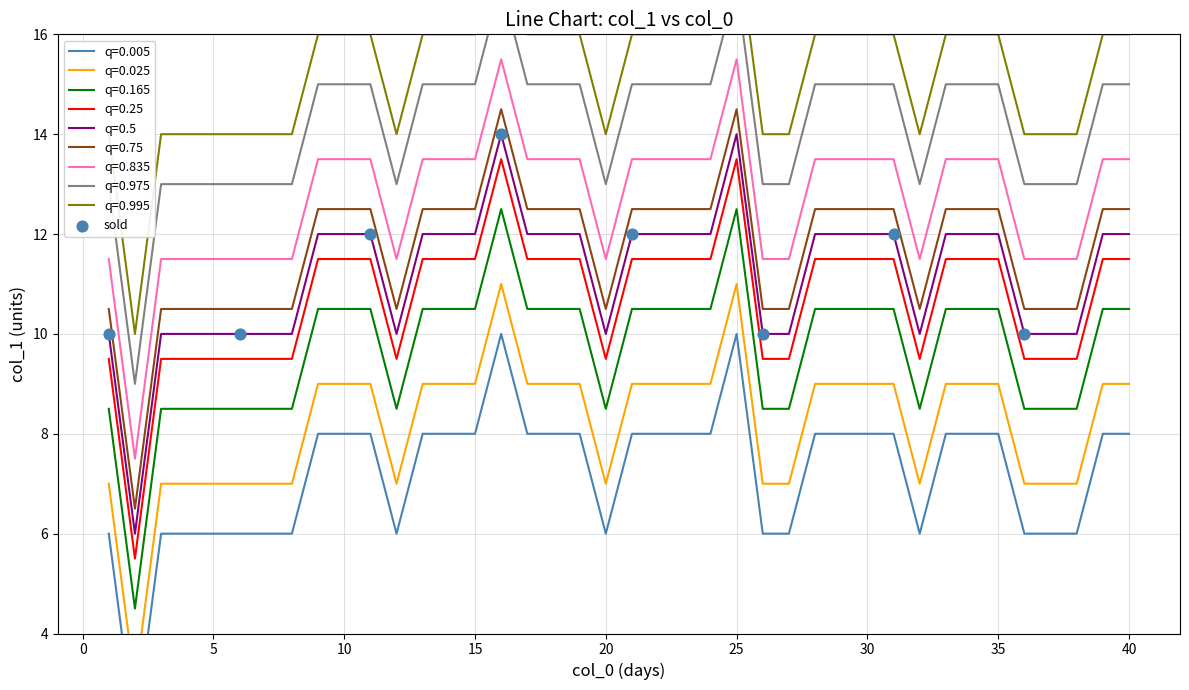

What is the lowest value of the q=0.25 series?

5.5